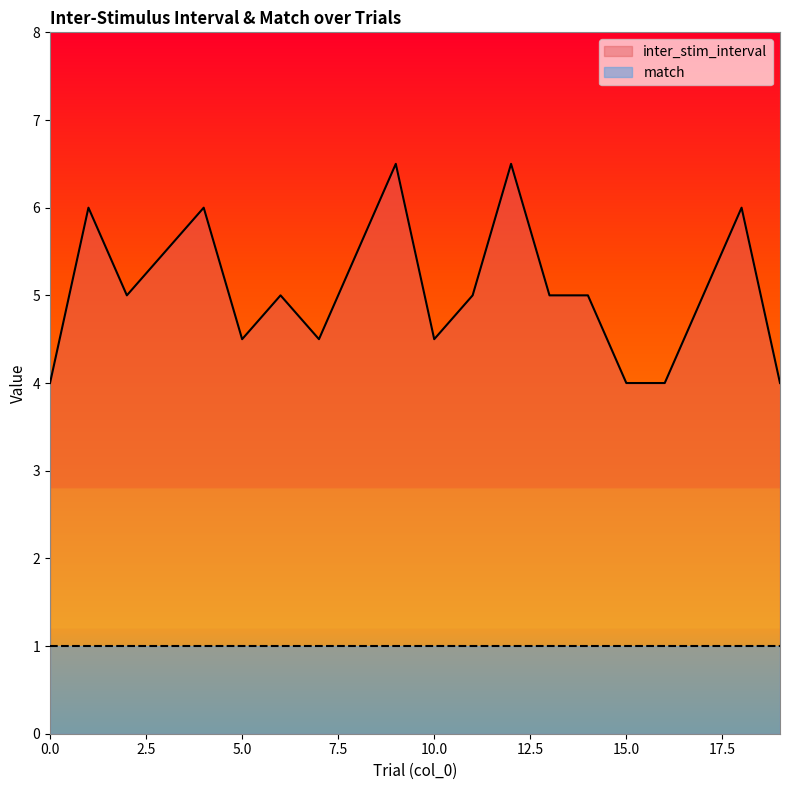

What is the approximate value at 8?

5.5